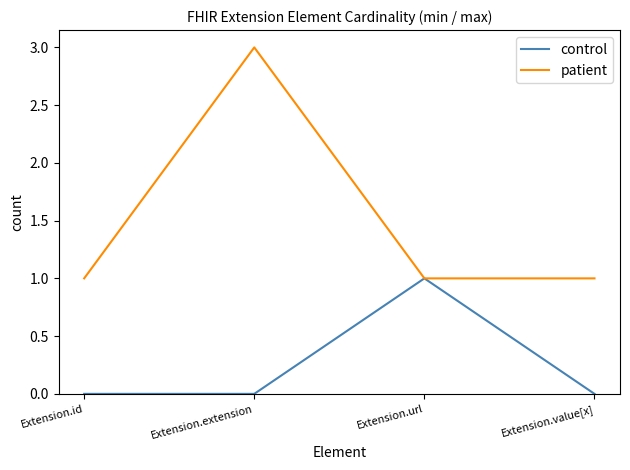

At which category does the chart reach its peak across all series?

Extension.extension